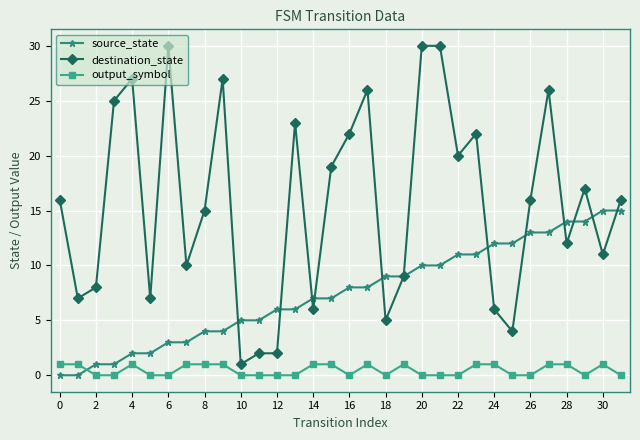

True or false: output_symbol has more than 1 interior local peaks.

True